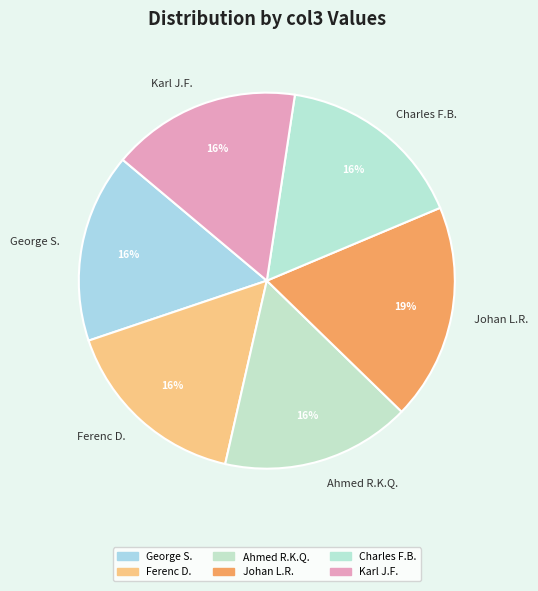

Between Charles F.B. and Johan L.R., which is larger?

Johan L.R.